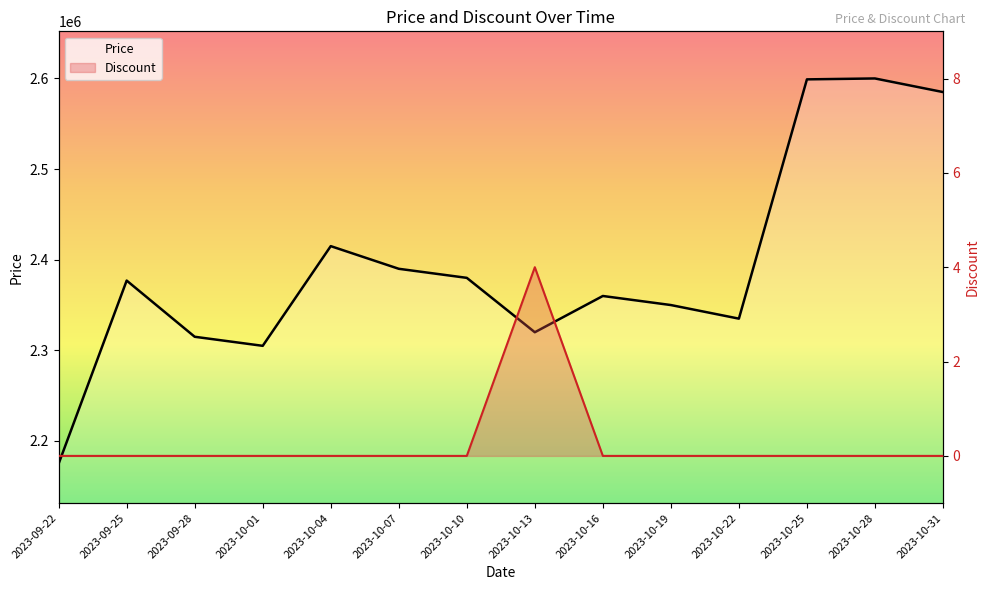

The Price series shows 3930198 at 2023-10-28. True or false?

False